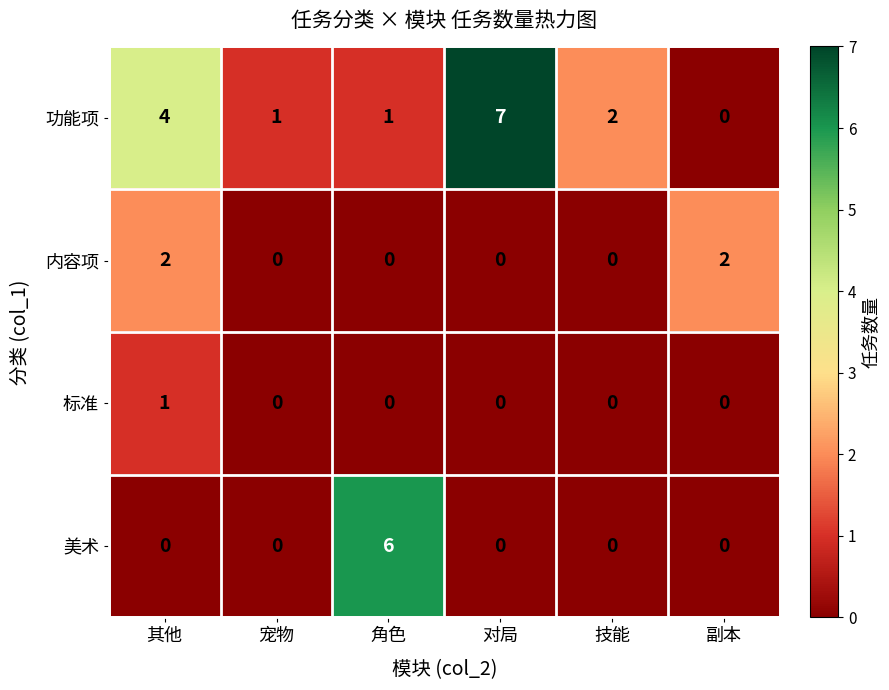

Between 对局 and 副本, which series saw the biggest shift?

功能项